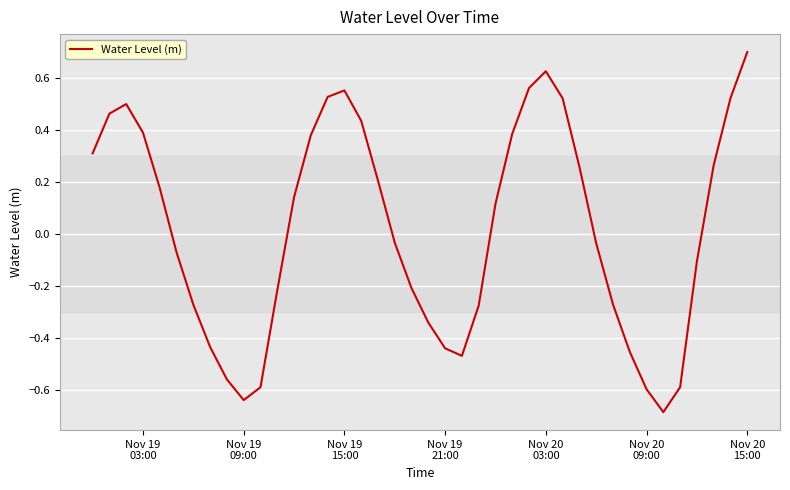

What is the maximum value shown in the chart?

0.7